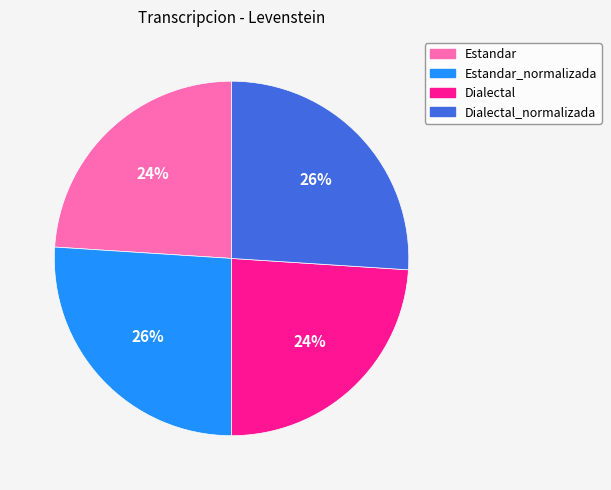

To the nearest percent, what is the difference between the largest and smallest slice percentages?

2%